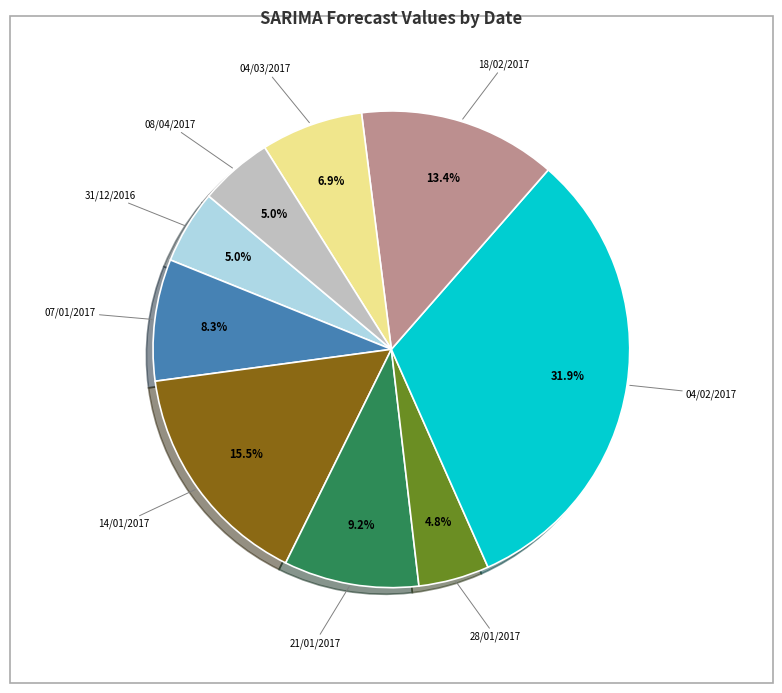

Is there any slice that represents more than half of the pie?

No